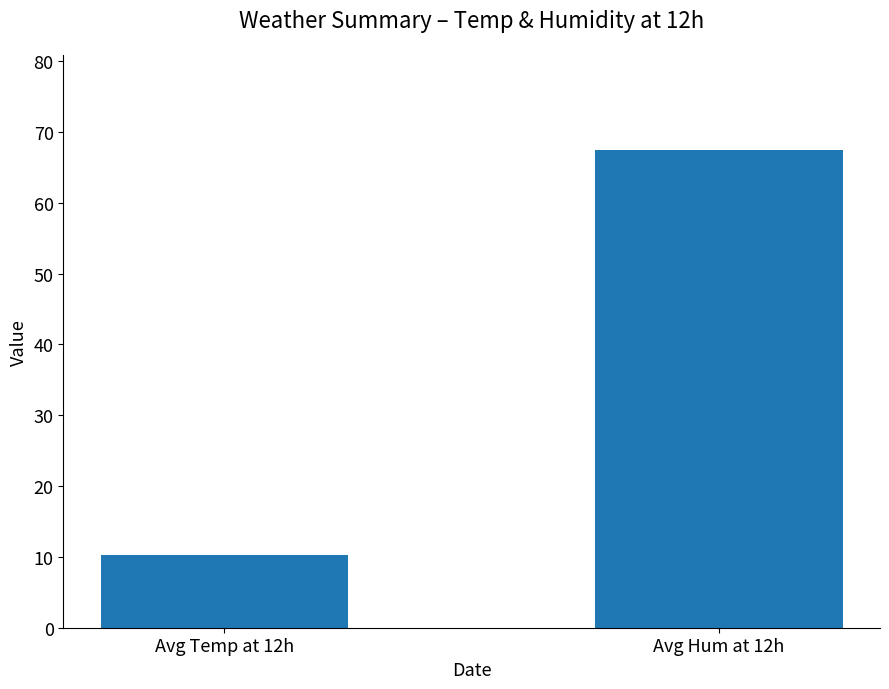

Rank the categories by value from lowest to highest.

Avg Temp at 12h, Avg Hum at 12h